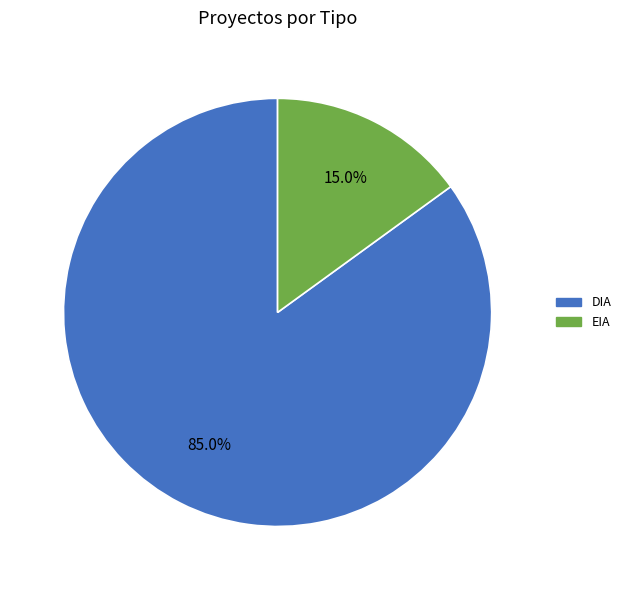

The DIA slice represents 98% of the pie. True or false?

False